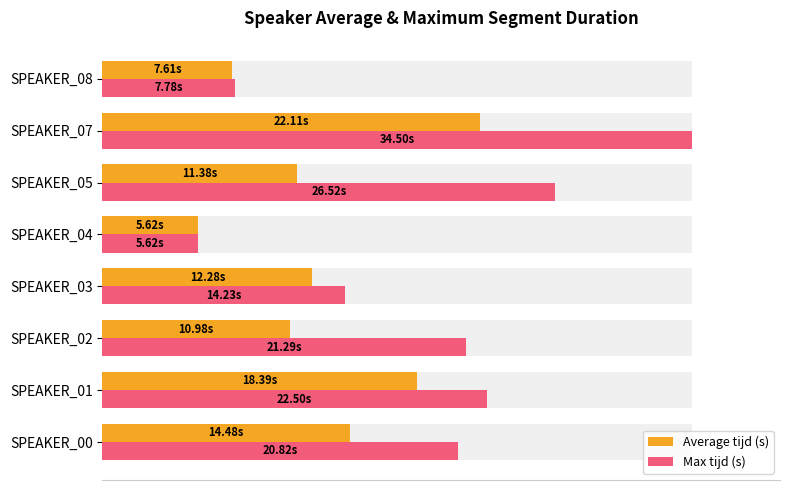

True or false: Average tijd (s) has a value of 25.0 at SPEAKER_07.

False